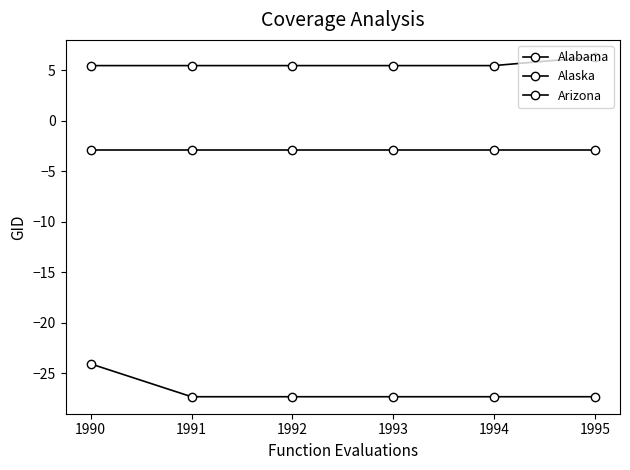

How many values in the Alabama series are below -27?

5